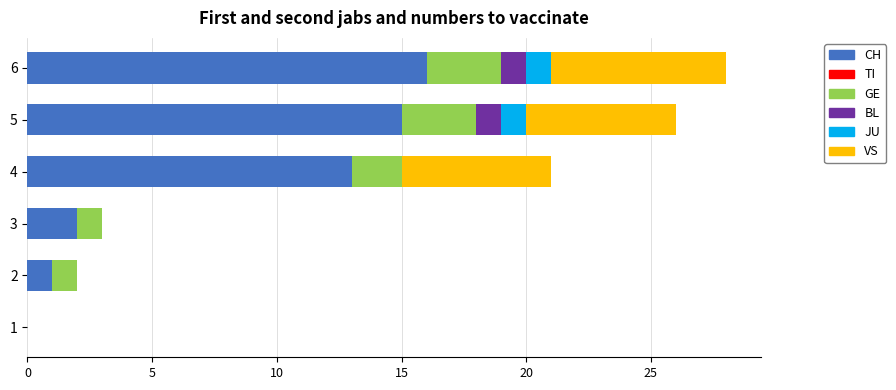

What is the highest value of the CH series?

16